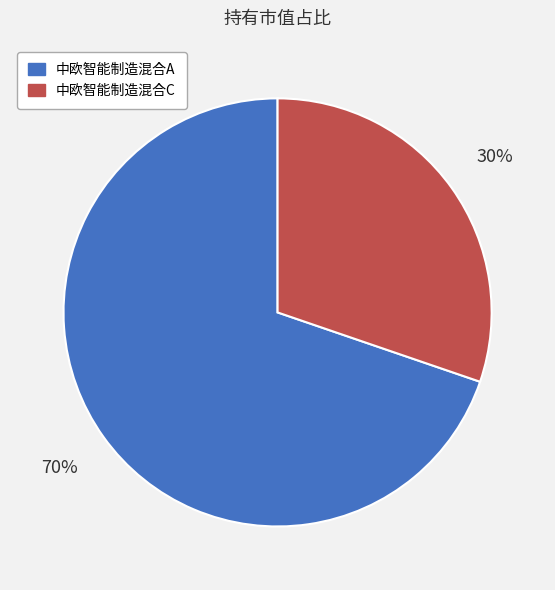

True or false: 中欧智能制造混合A accounts for 70% of the total.

True